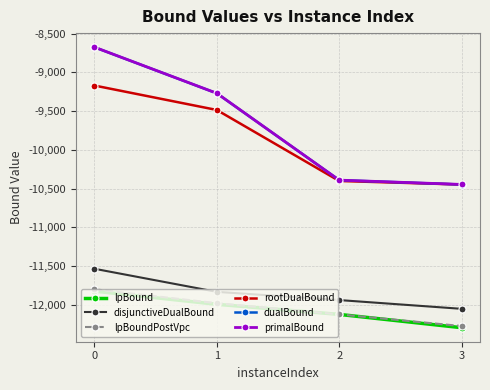

What is the sum of all dualBound values?

-38785.0